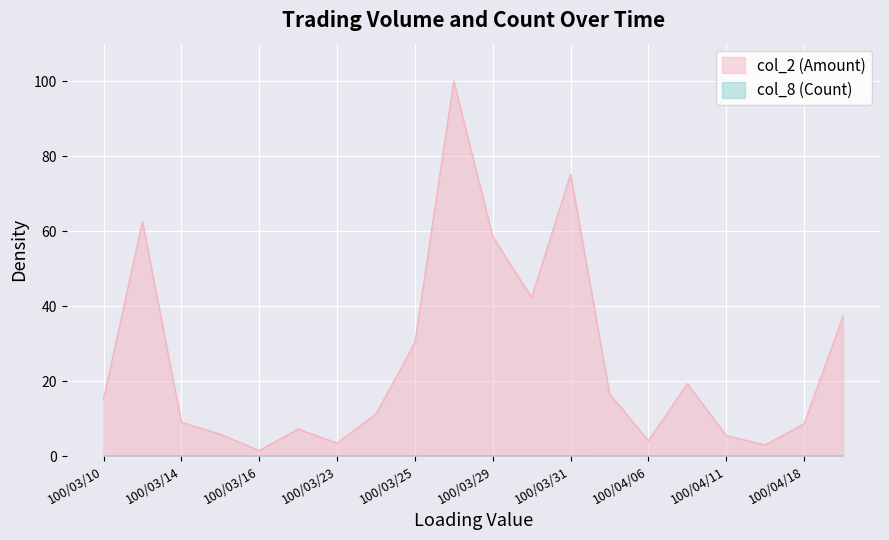

True or false: col_8 (Count) has a value of 0.0 at 100/03/21.

True